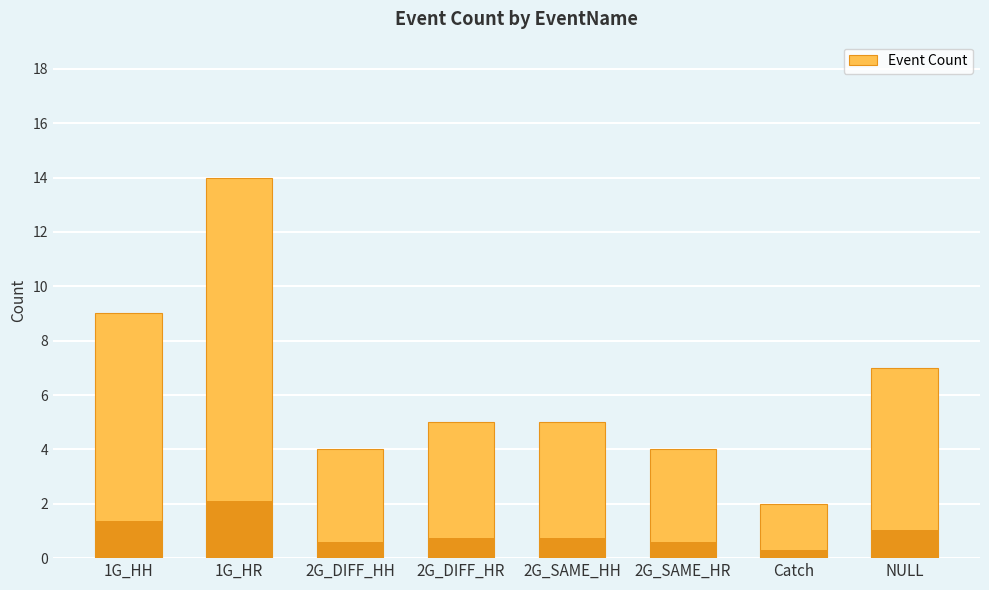

Is it true that the value at 2G_DIFF_HH is 4?

True